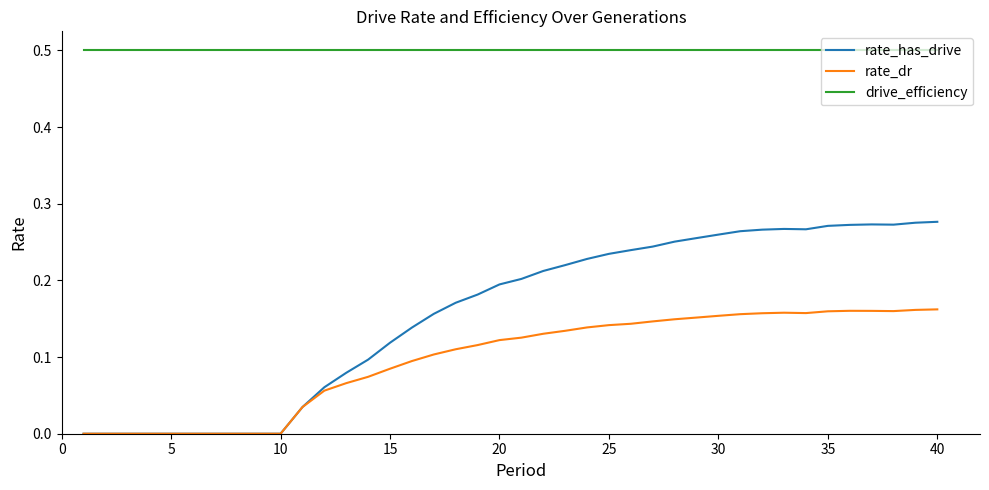

What is the maximum value shown in the chart?

0.5